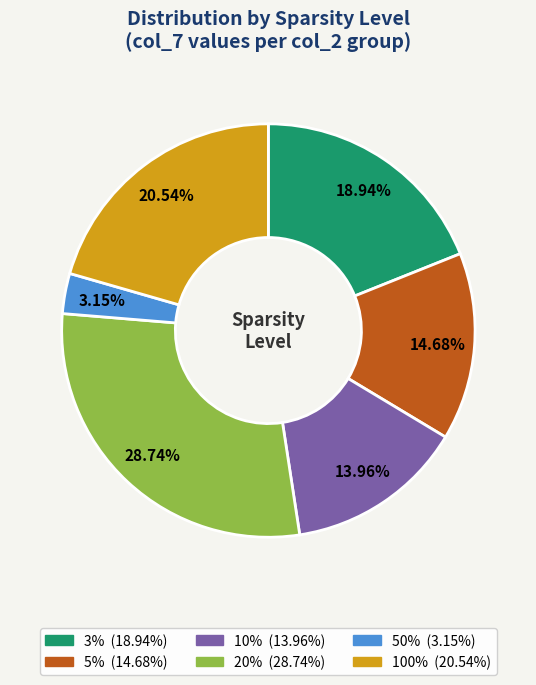

How many slices are in this pie chart?

6